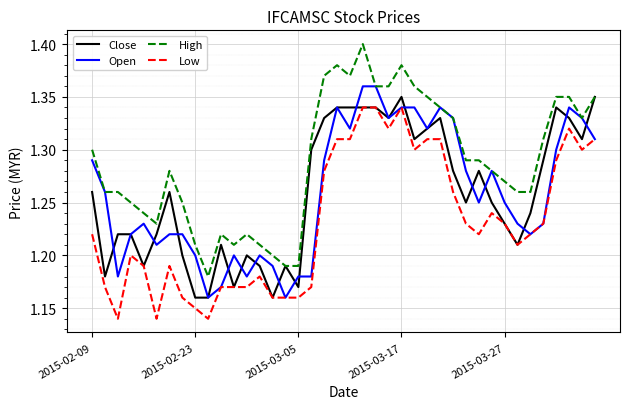

True or false: Low and High cross at least once.

False